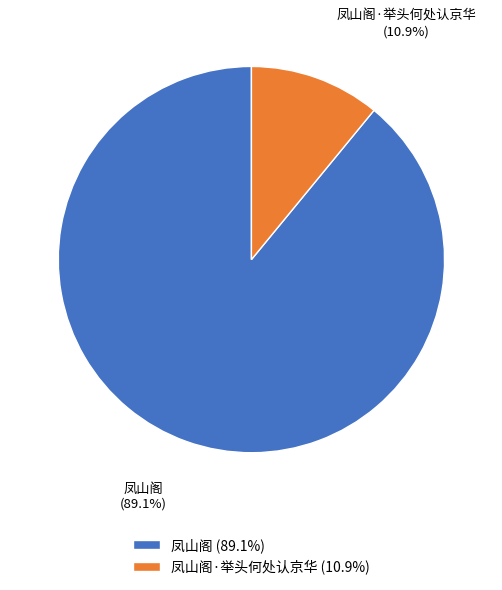

To the nearest percent, what percentage of the pie is 凤山阁?

89%